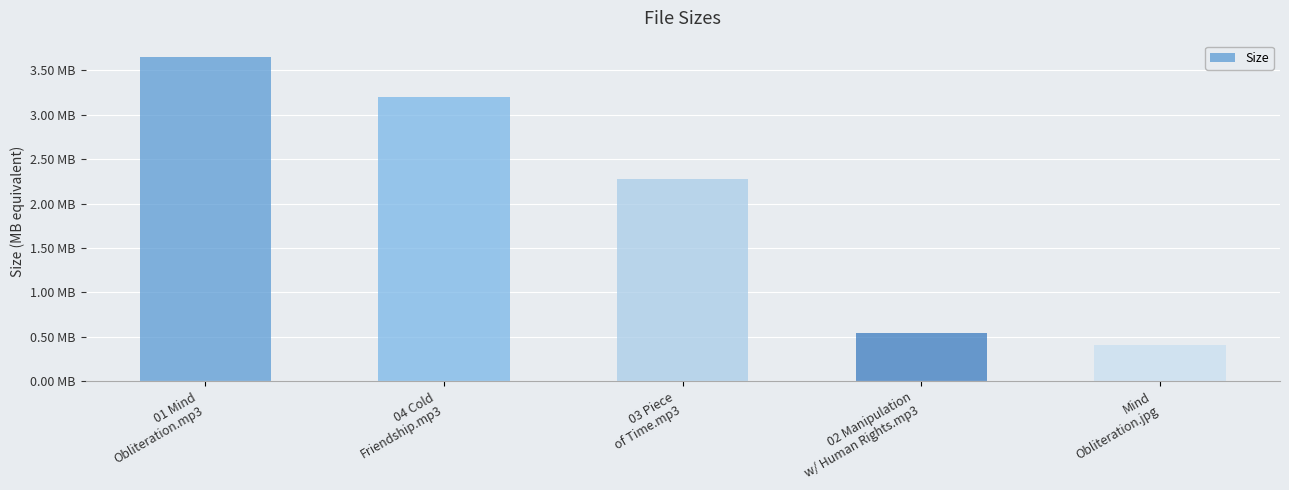

What is the difference between the values at 04 Cold
Friendship.mp3 and 02 Manipulation
w/ Human Rights.mp3?

2.7